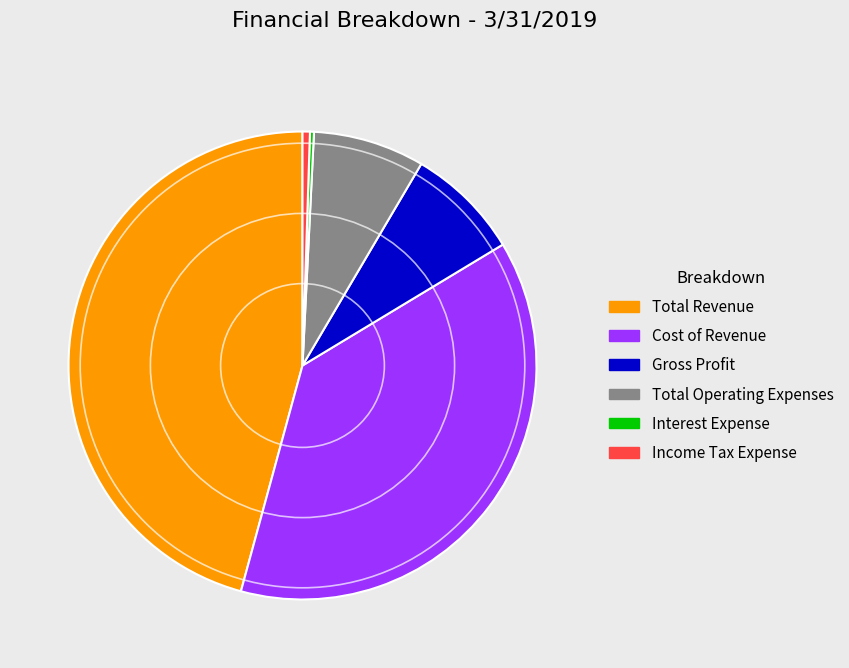

Do Income Tax Expense and Gross Profit together represent more than half of the pie?

No